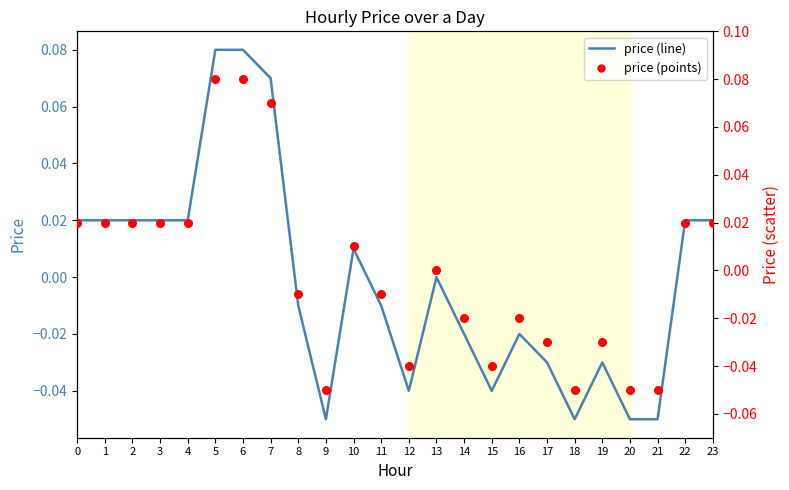

At which category is the sum across all series the highest?

5